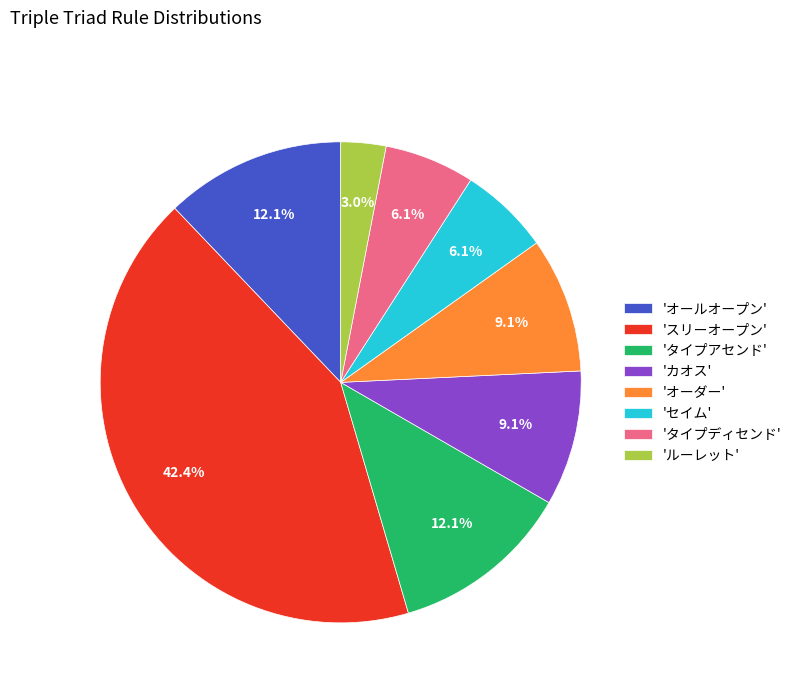

Approximately how many times larger is the value at 'オールオープン' compared to 'タイプアセンド'?

1.0